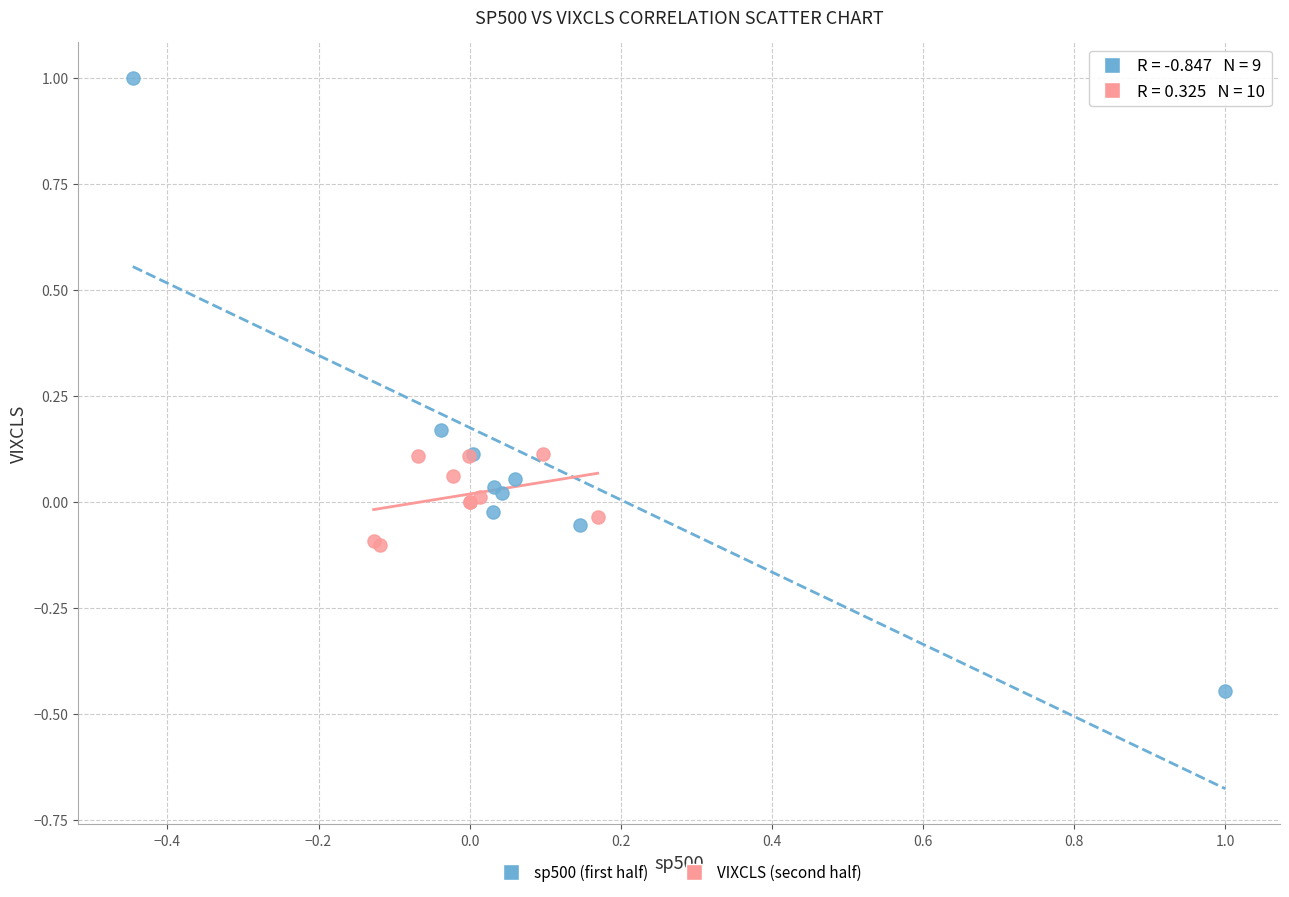

Which series reaches the minimum Y coordinate?

sp500 (first half)